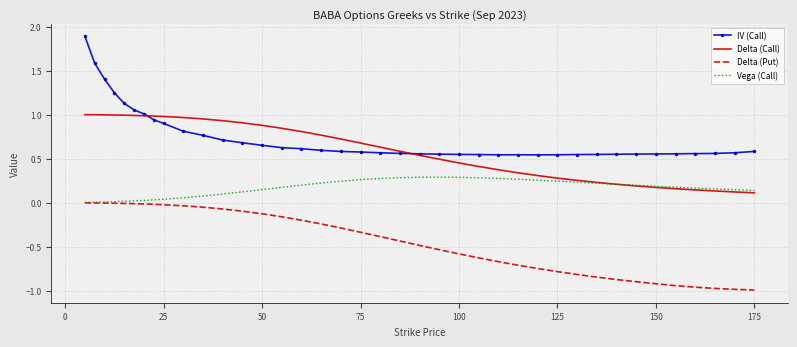

Which series has the largest total across all categories?

IV (Call)